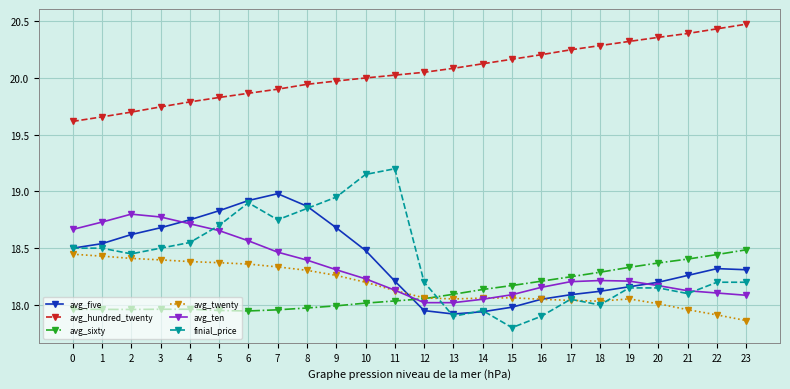

Count the number of data series in this chart.

6